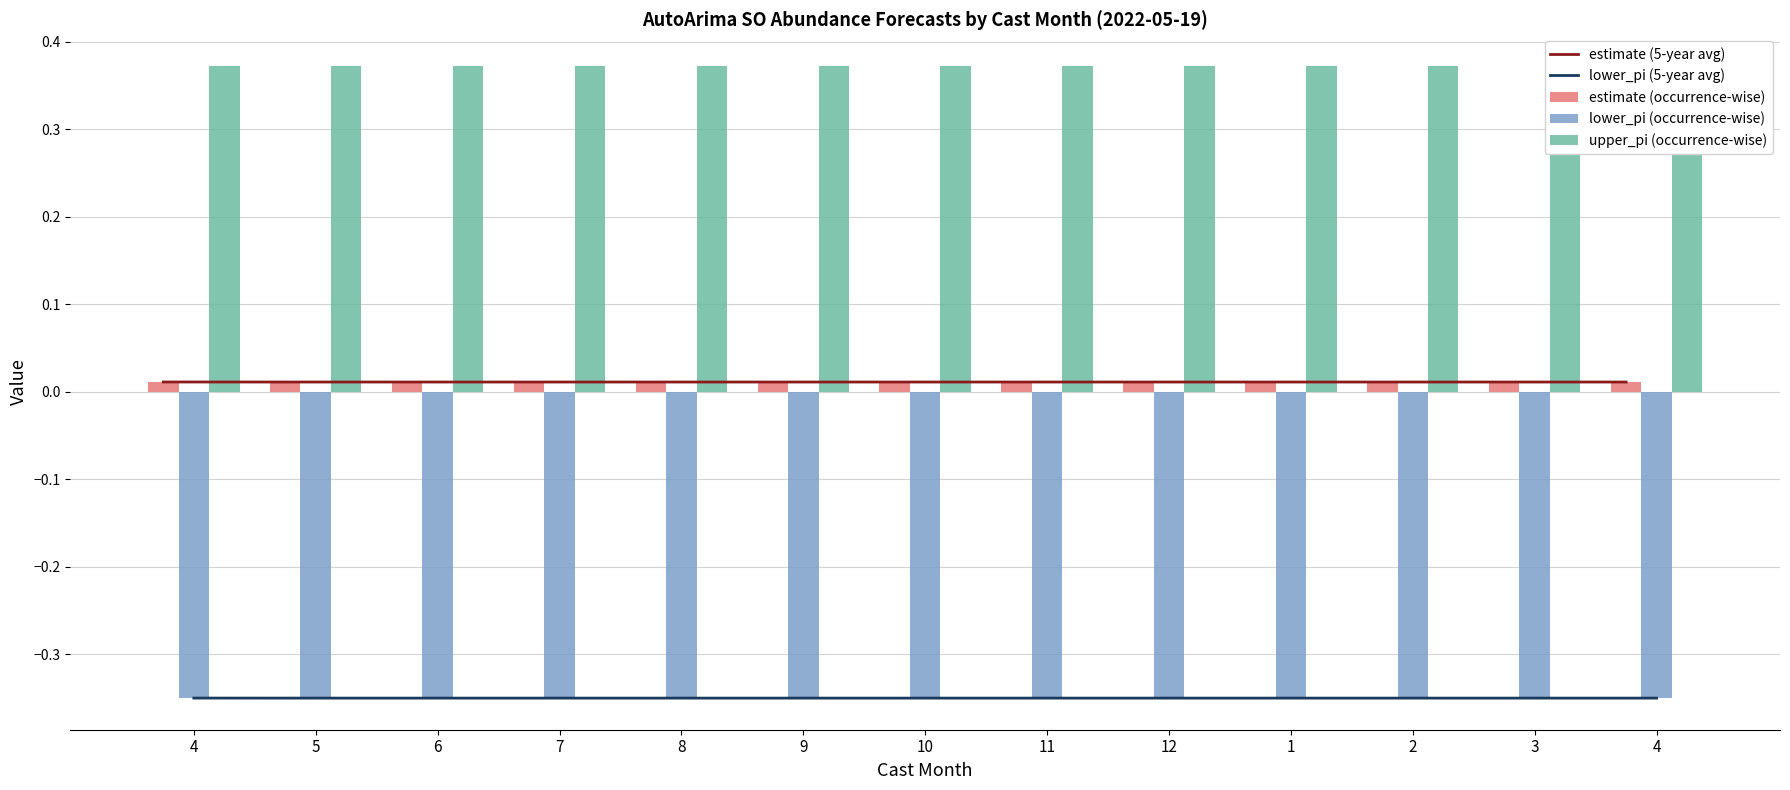

What is the spread (max minus min) of values at 2?

0.7